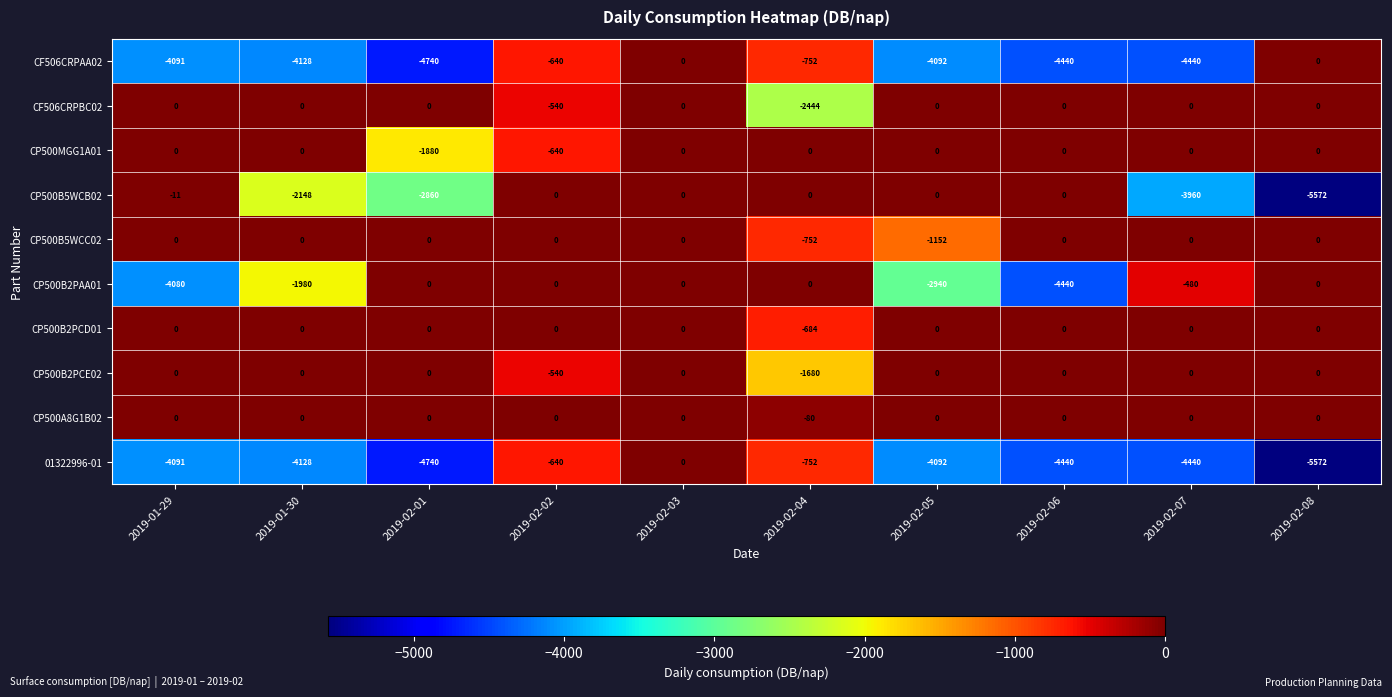

What is the spread (max minus min) of values at 2019-02-08?

5572